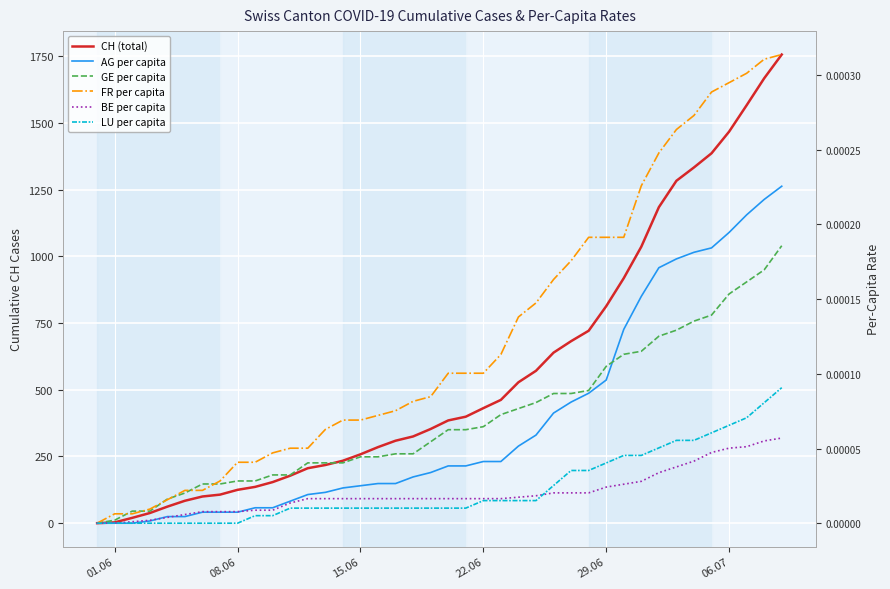

Which category has the lowest value across all series?

01.06